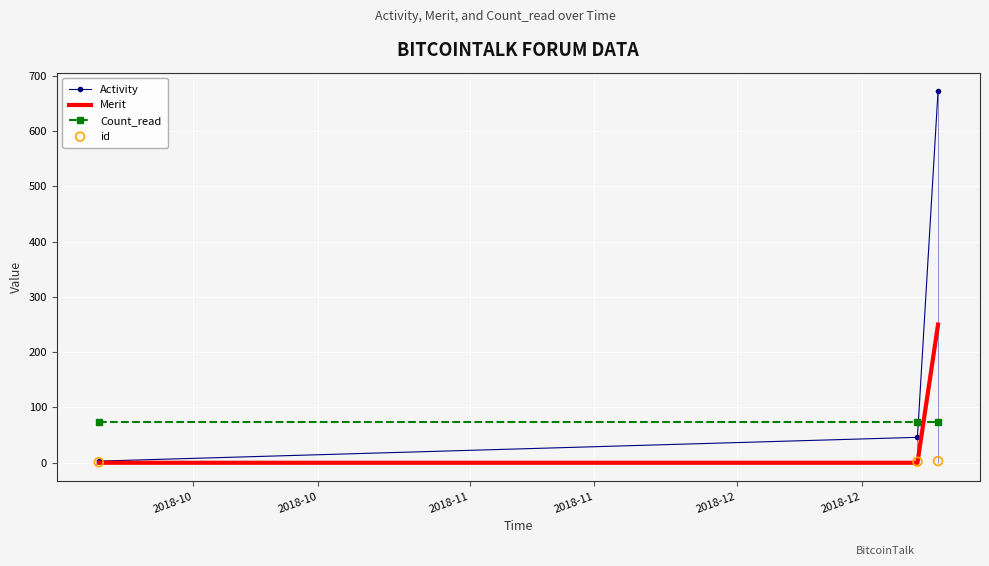

Which series contains the highest Y value?

Activity